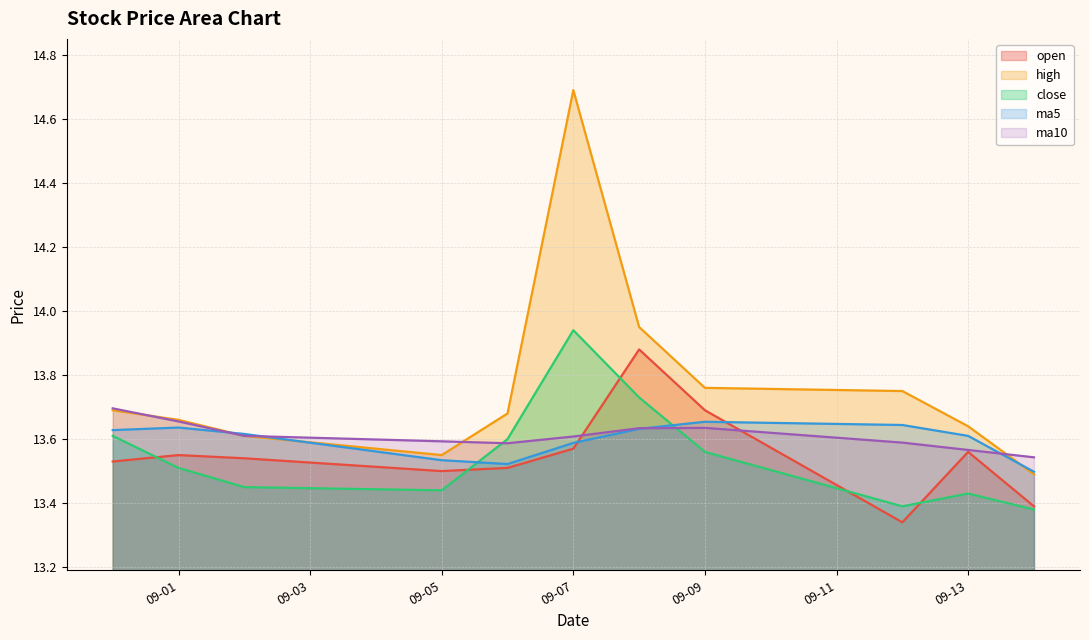

At how many categories does at least one series exceed 14?

1